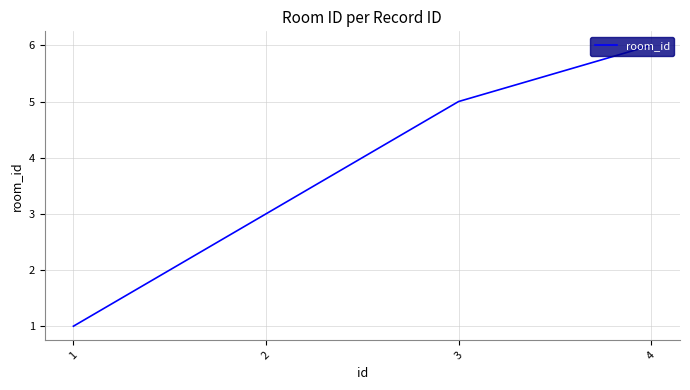

Is it true that the value at 3 is 8?

False